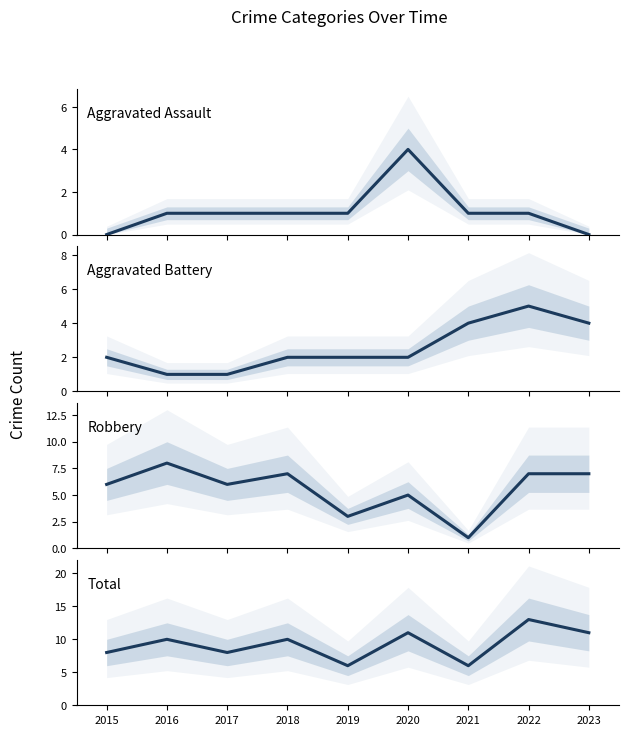

What are all the series names shown in the legend?

Aggravated Assault, Aggravated Battery, Robbery, Total